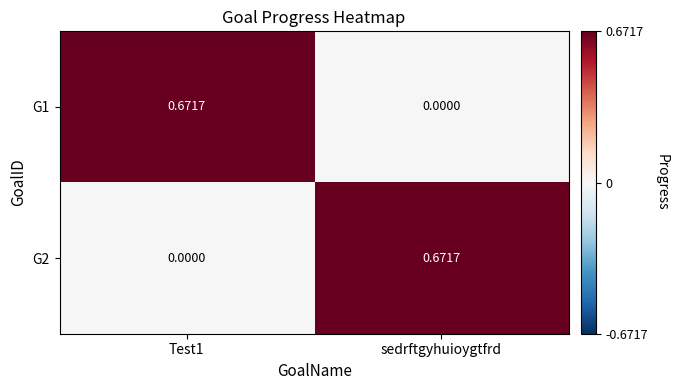

How many data points does each series have?

2